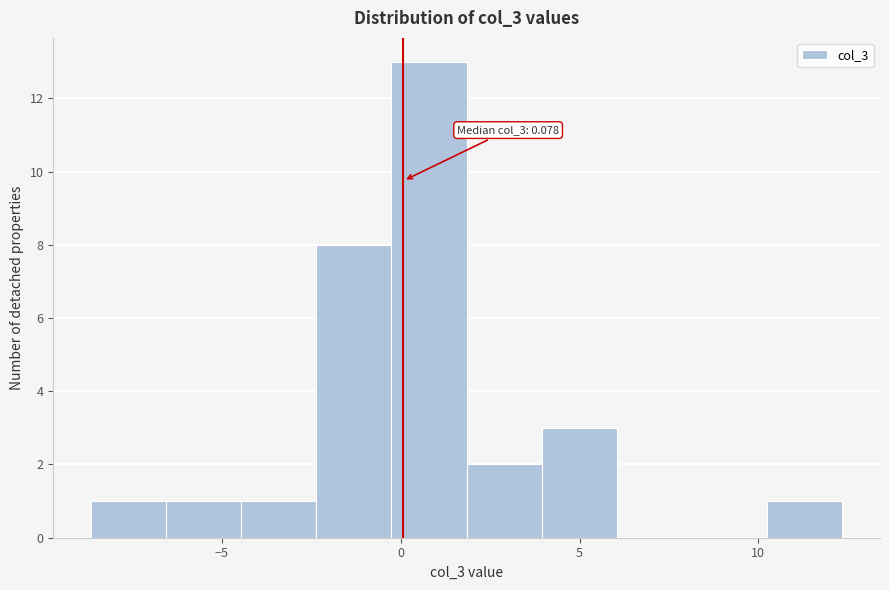

Which range on the x-axis has the tallest bar?

-0.5 to 2.0